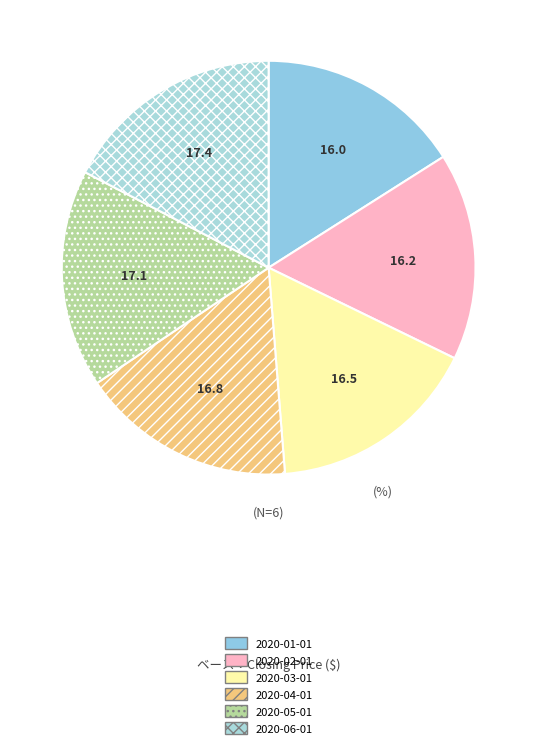

How many segments does this pie chart have?

6